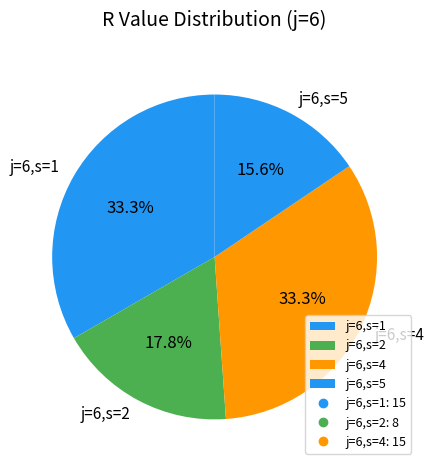

How many segments does this pie chart have?

4